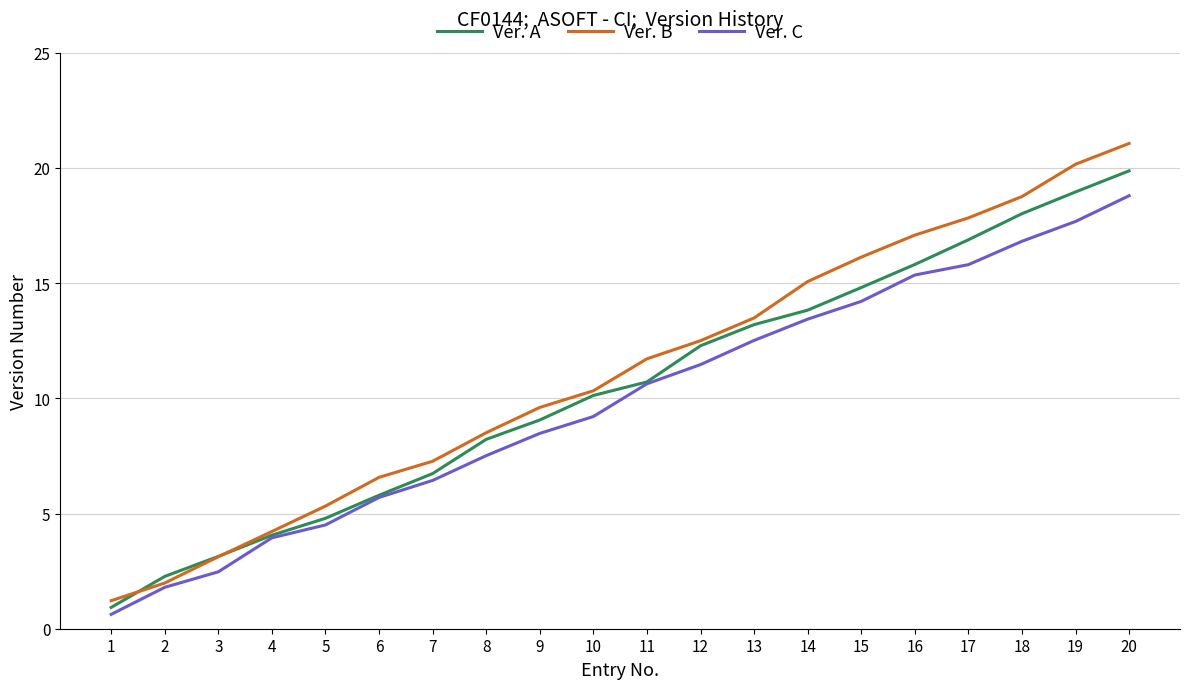

Which series has the widest spread of values?

Ver. B